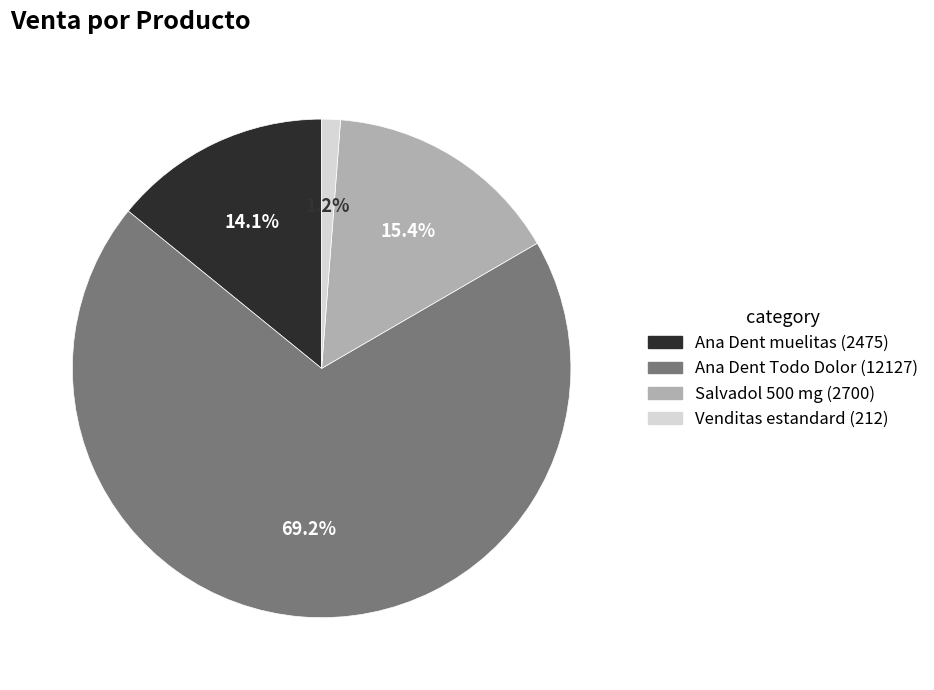

What percentage do Venditas estandard and Ana Dent Todo Dolor together represent?

70.5%